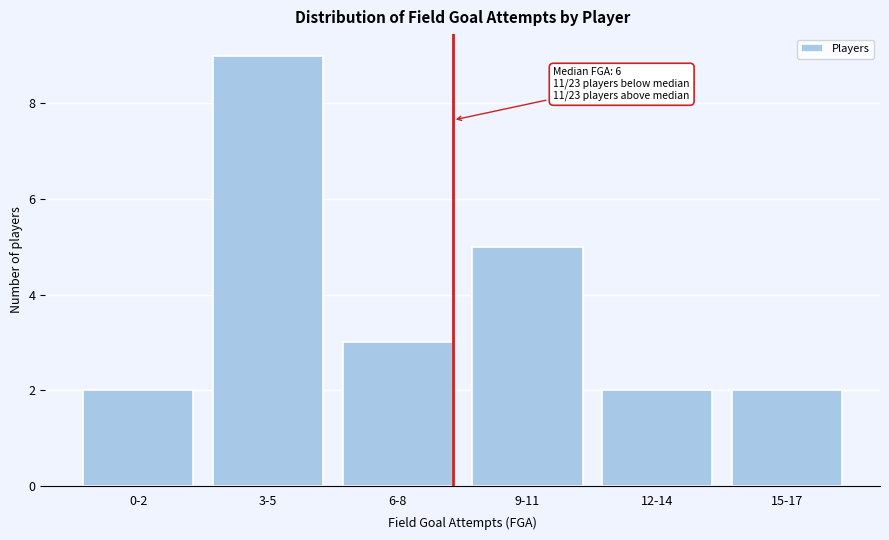

Reading left to right, list all the values displayed in this chart.

0-2=2	3-5=9	6-8=3	9-11=5	12-14=2	15-17=2